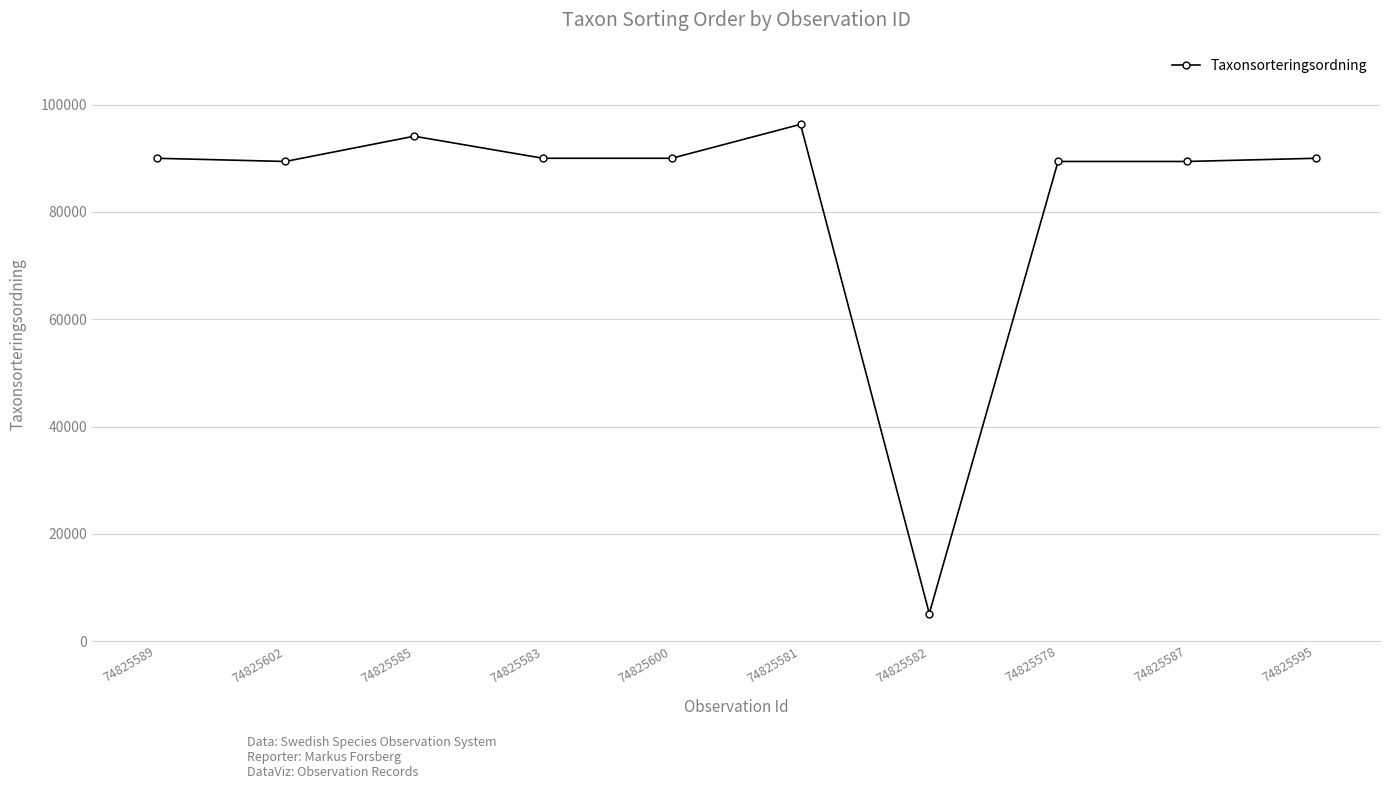

True or false: the data shows 90008 at 74825589.

True